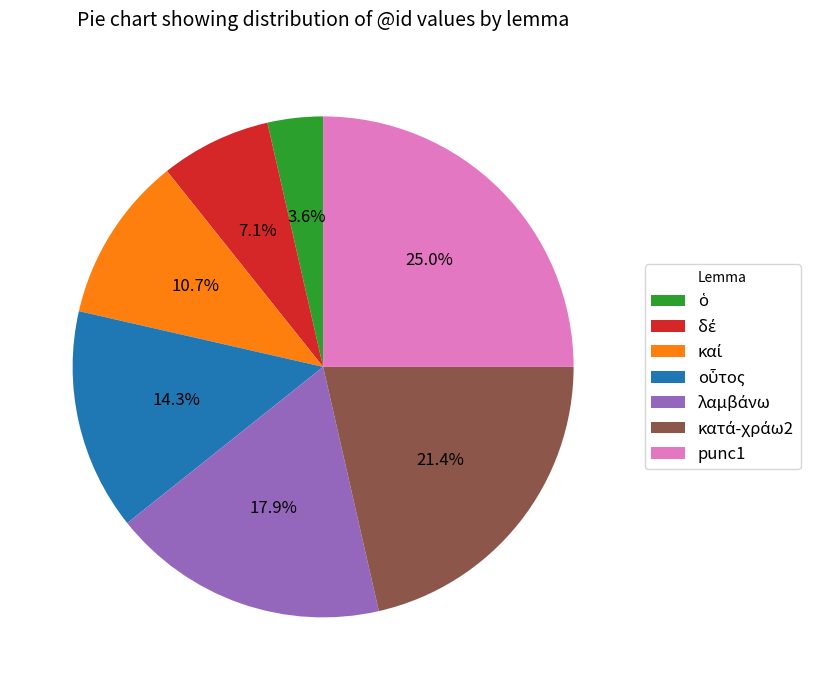

Count the number of slices in the pie.

7